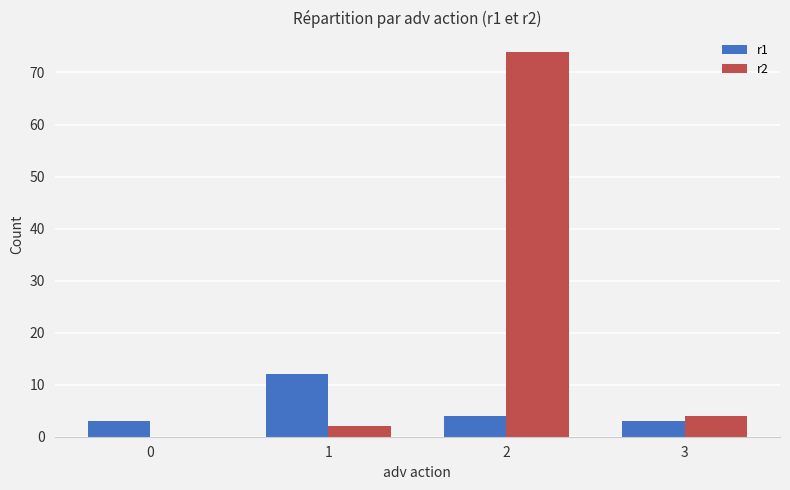

What is the spread (max minus min) of values at 2?

70